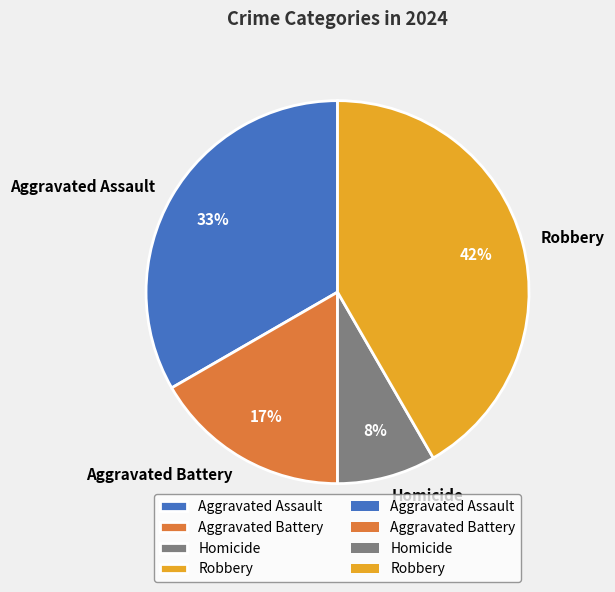

How many slices are in this pie chart?

4